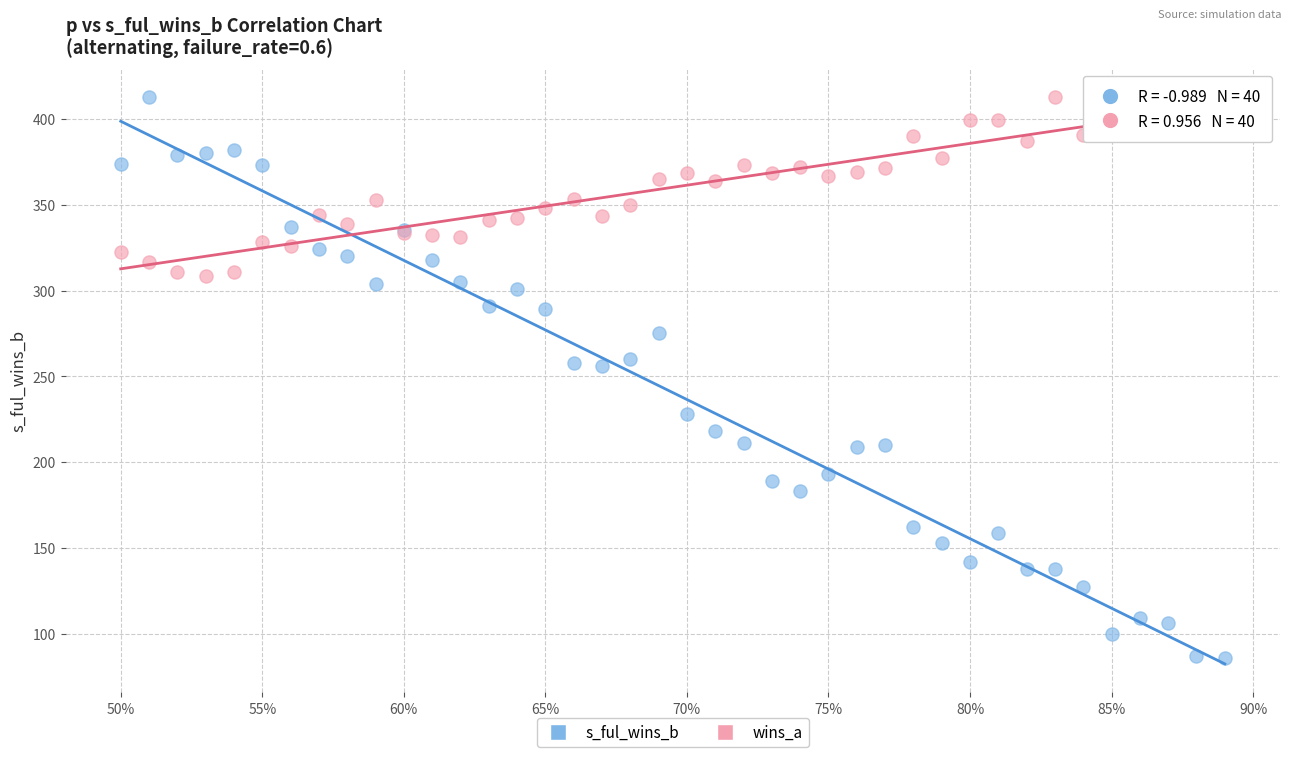

Which series reaches the minimum Y coordinate?

s_ful_wins_b